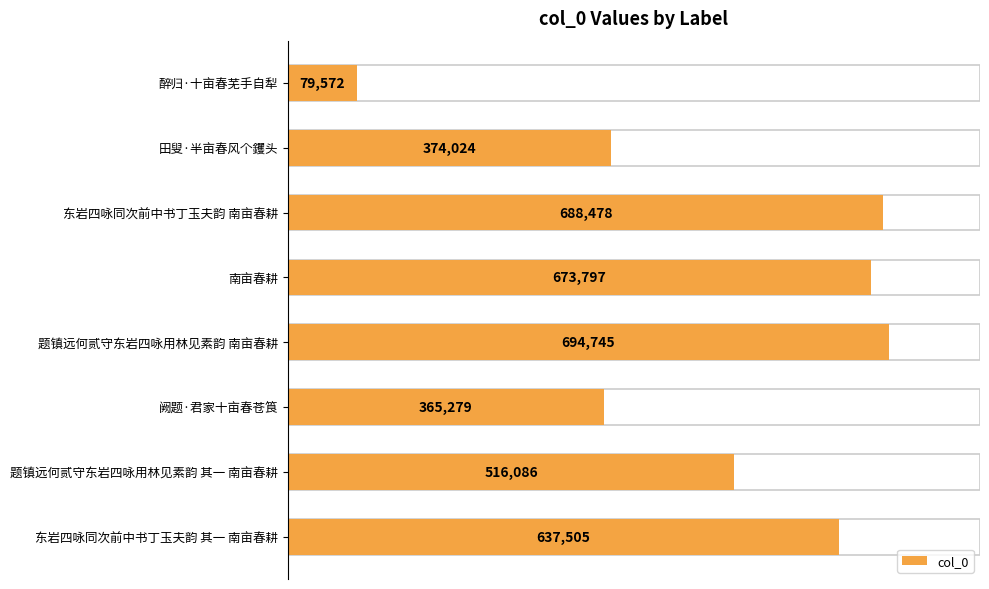

What is the difference between the maximum and second lowest values?

329466